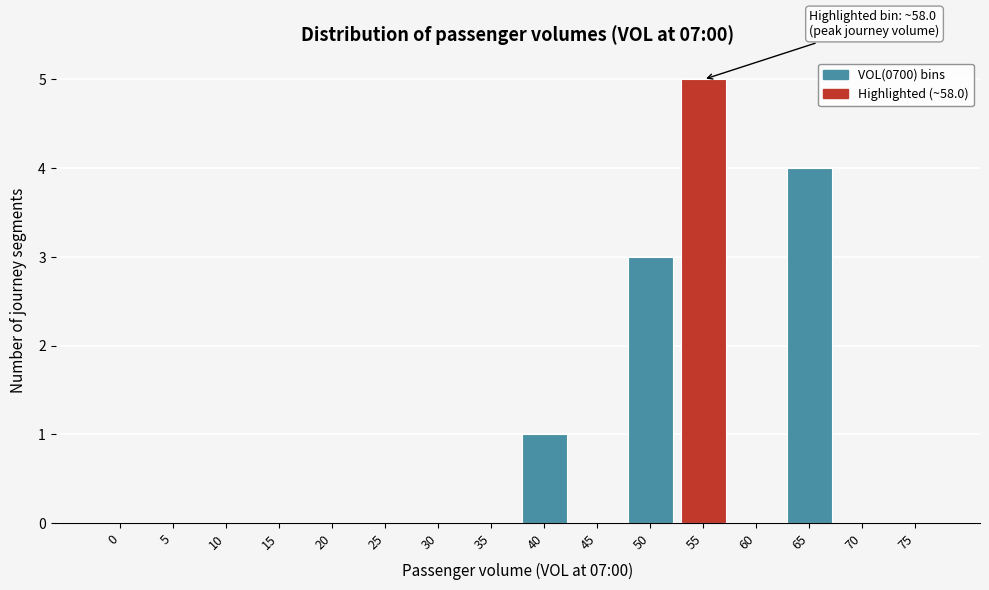

Reading right to left, list all the values displayed in this chart.

75=0	70=0	65=4	60=0	55=5	50=3	45=0	40=1	35=0	30=0	25=0	20=0	15=0	10=0	5=0	0=0